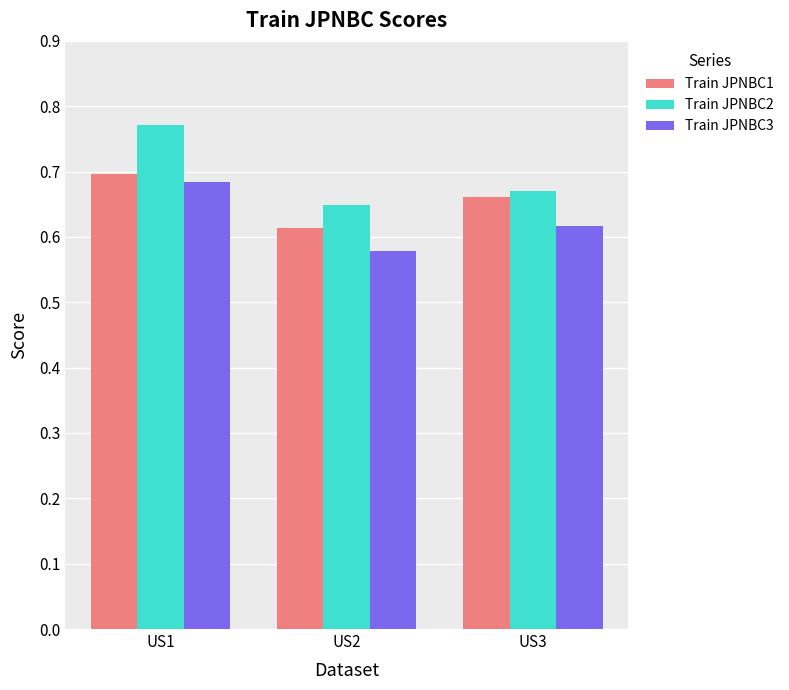

Which label corresponds to the smallest value in the chart?

US2